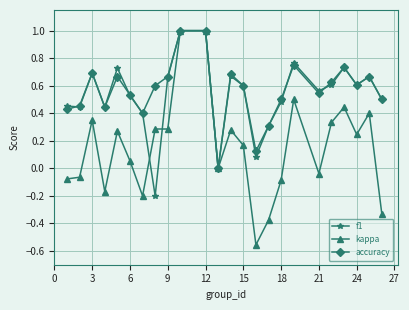

True or false: f1 has more than 1 interior local peaks.

True